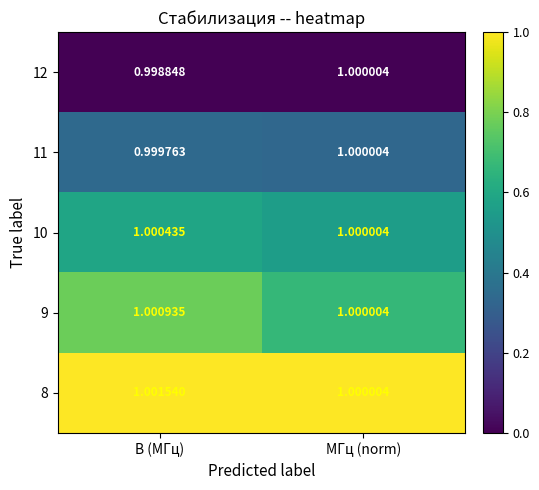

Which category has the highest value across all series?

В (МГц)